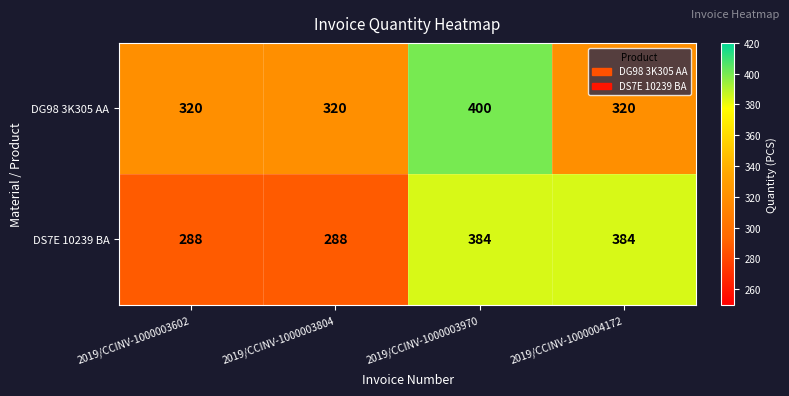

How many series are shown in this chart?

2